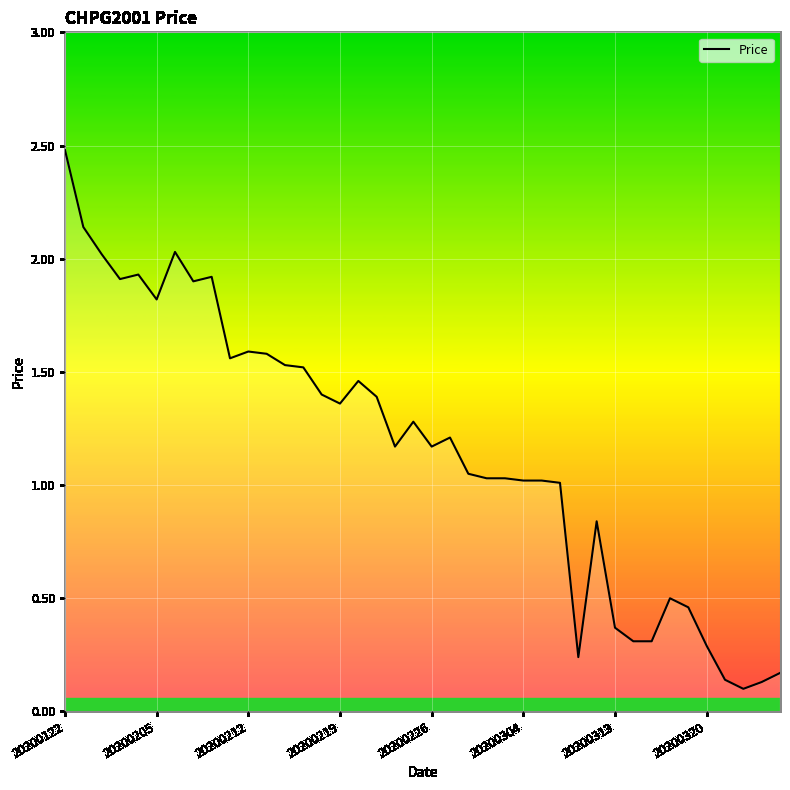

What is the greatest value displayed?

2.5